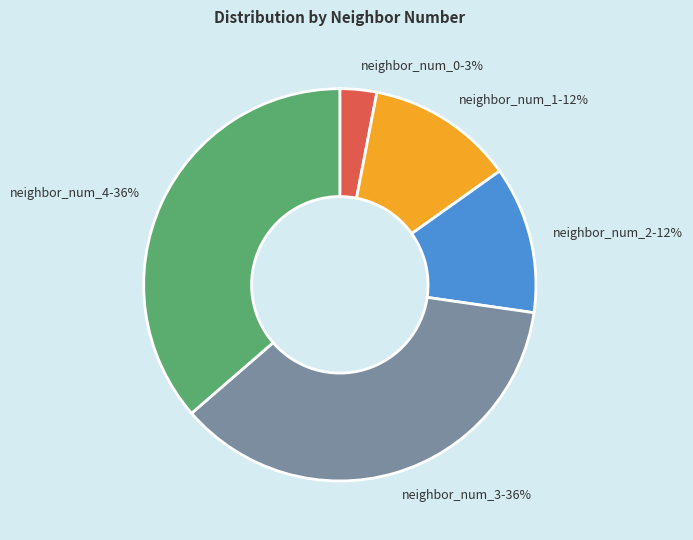

Is it true that neighbor_num_4 is 36% of the pie?

True